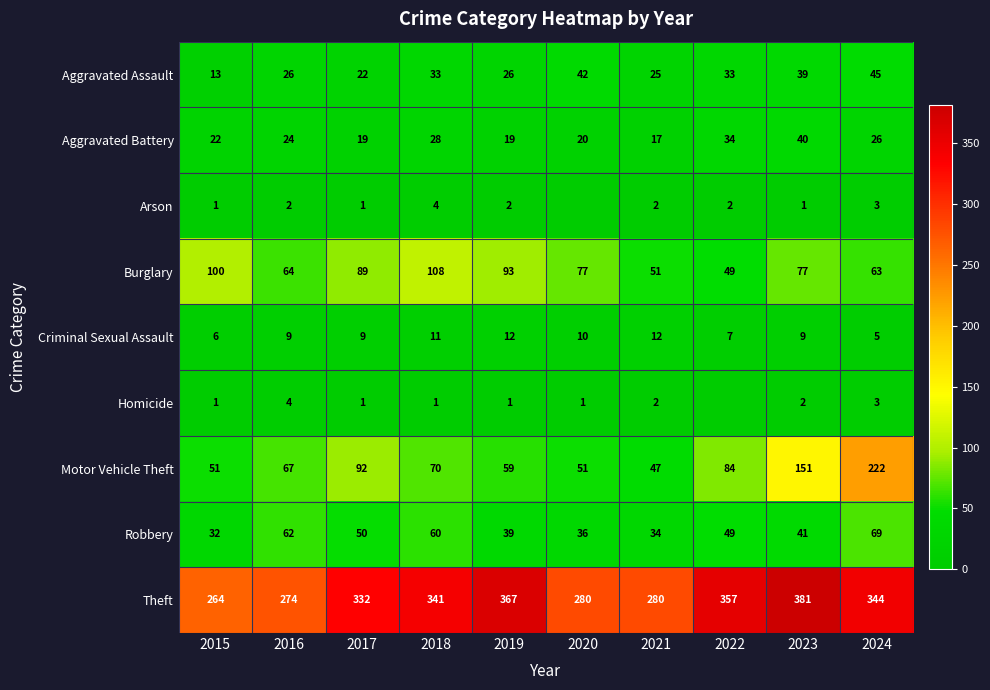

What is the minimum value for Burglary?

49